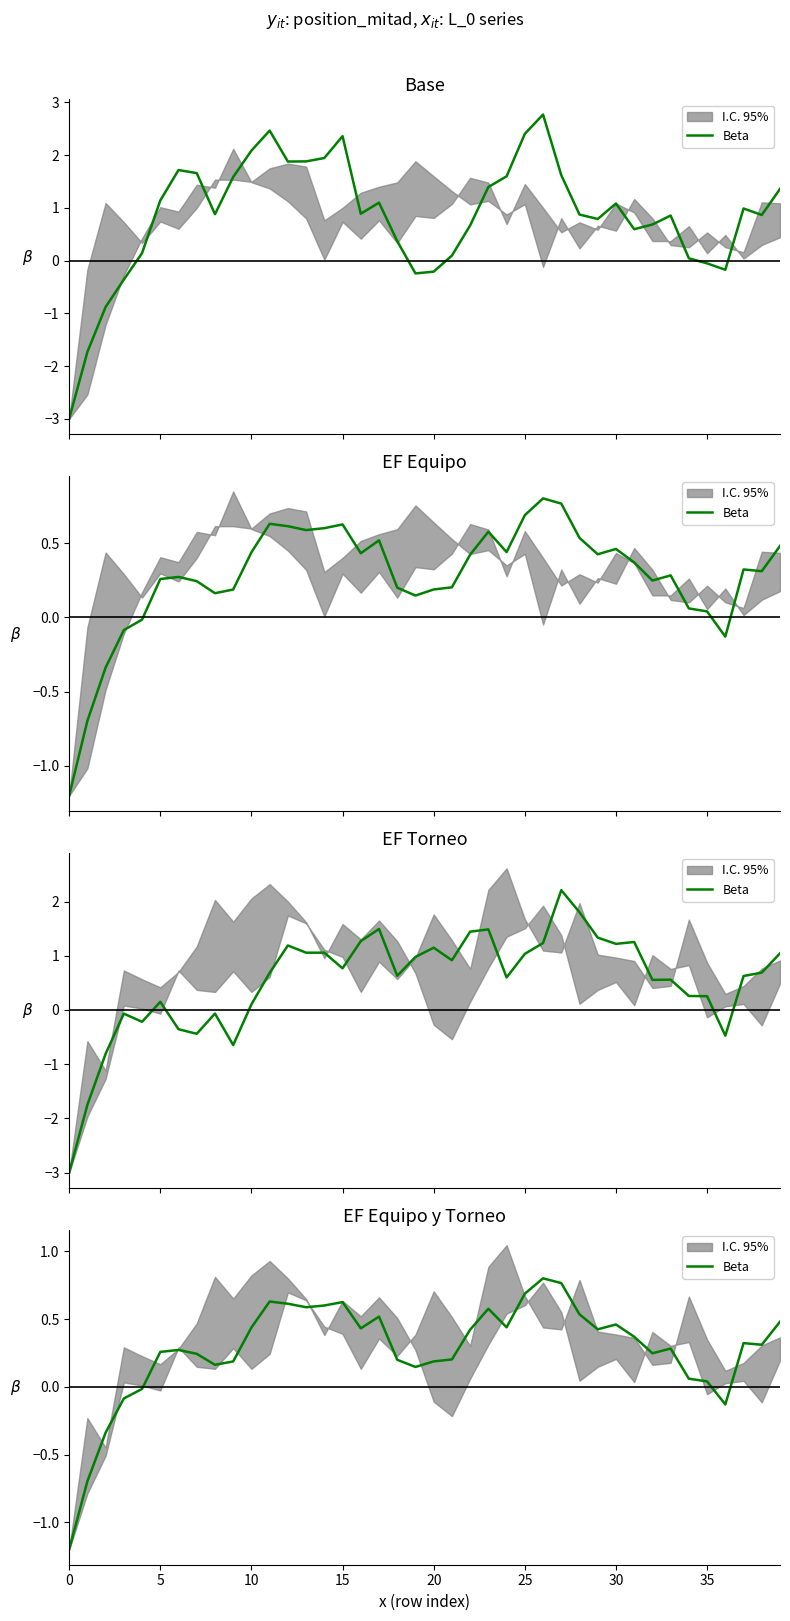

How many lines are shown in the chart?

1